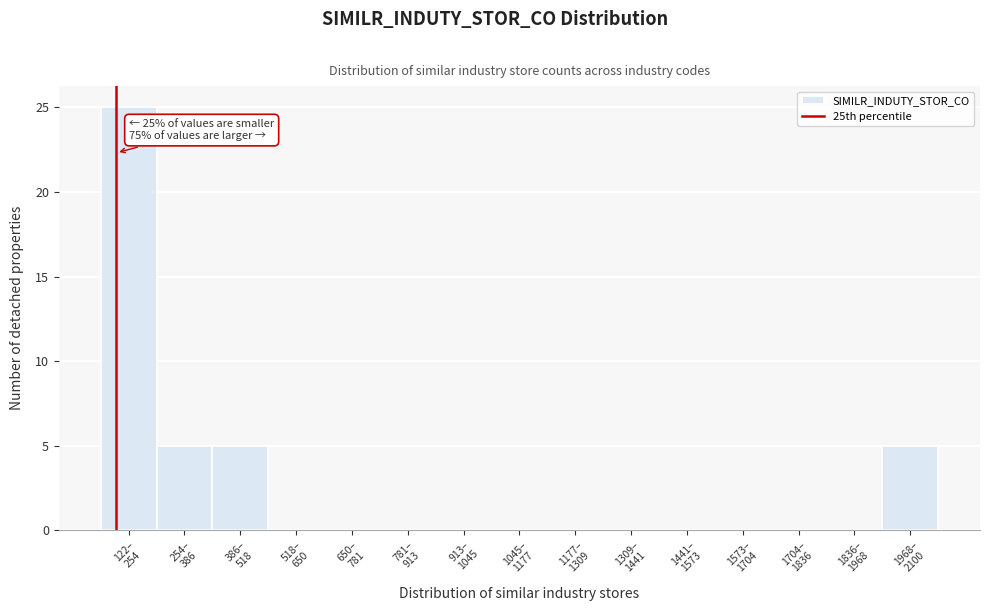

What is the greatest value displayed?

25